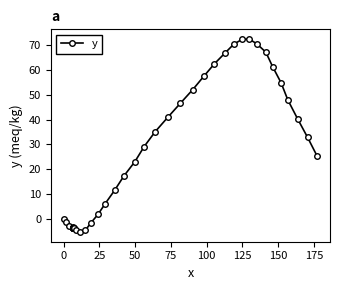

The value at 200 is -1.0. True or false?

False